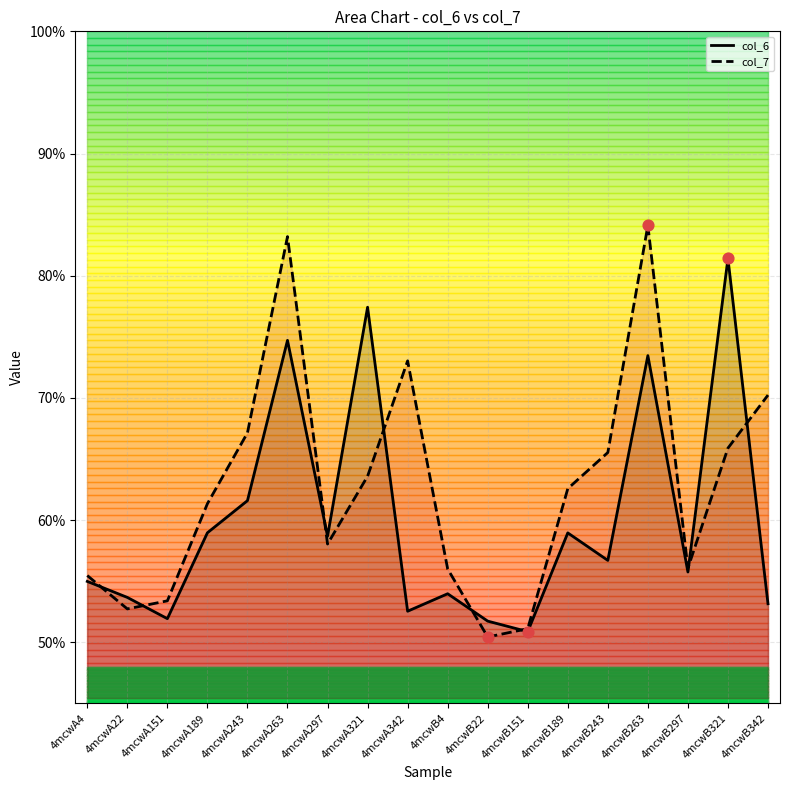

What are all the series names shown in the legend?

col_6, col_7